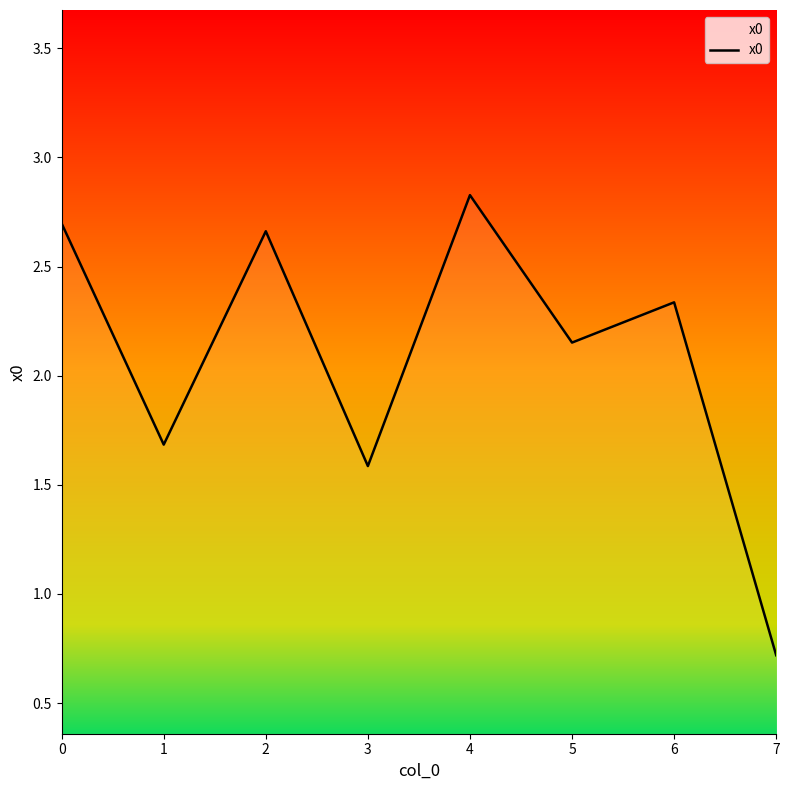

True or false: the data shows 0.7 at 7.

True